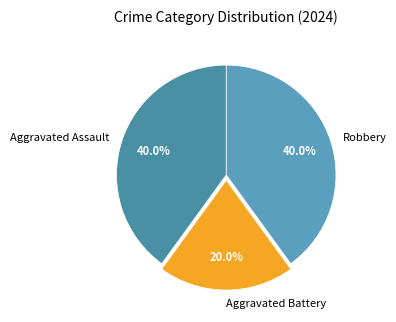

Is the sum of Robbery and Aggravated Assault greater than half?

Yes